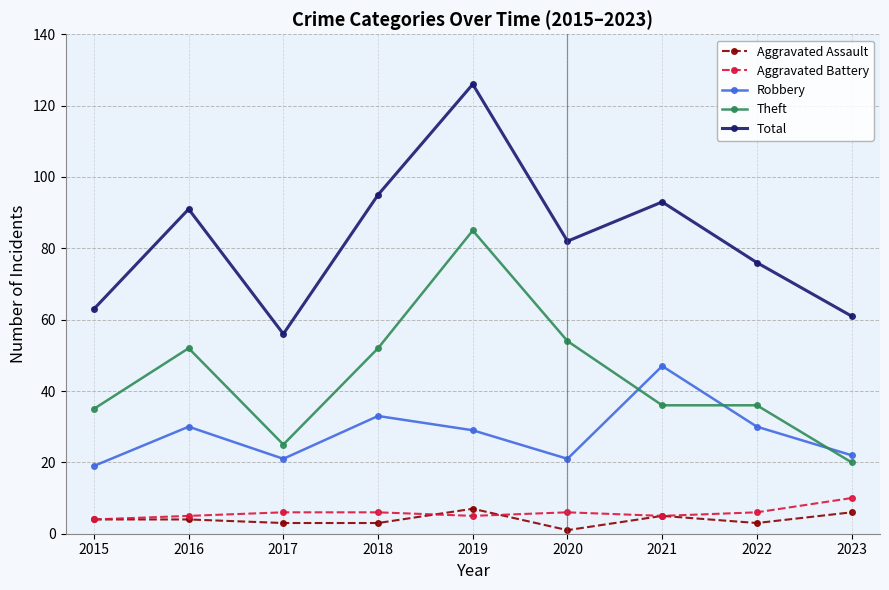

What is the difference between the maximum and minimum values in the Robbery series?

28